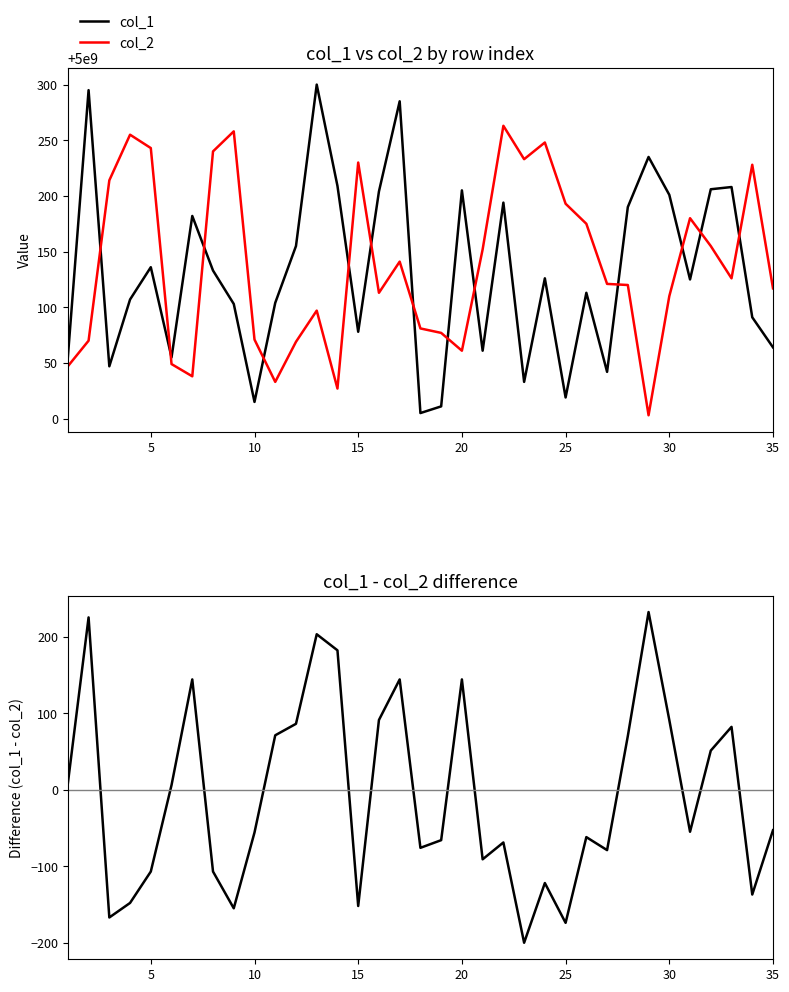

What is the total value across all series at 10?

10000000094